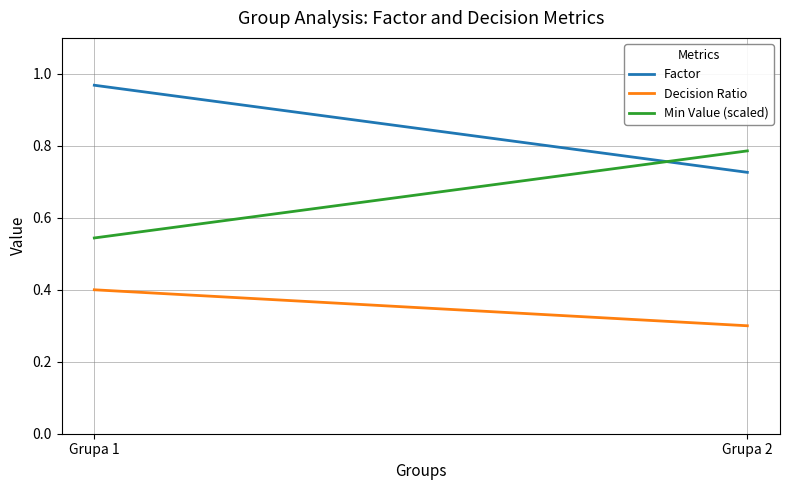

Reading right to left, extract all data points from this chart.

Factor: 0.7	1.0
Decision Ratio: 0.3	0.4
Min Value (scaled): 0.8	0.5